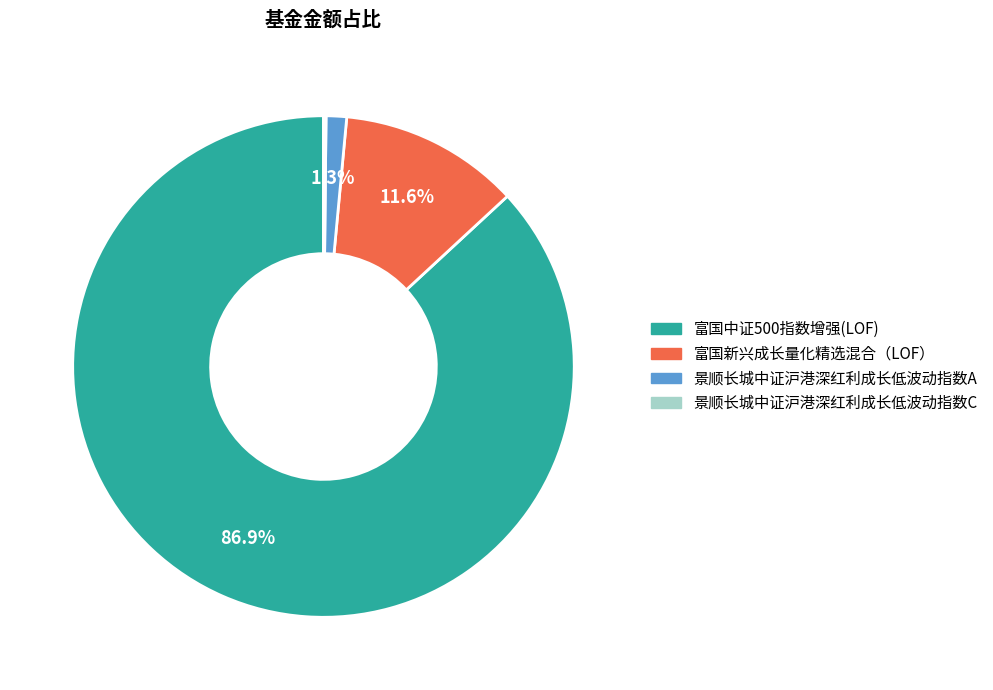

To the nearest percent, what is the average slice percentage?

25%